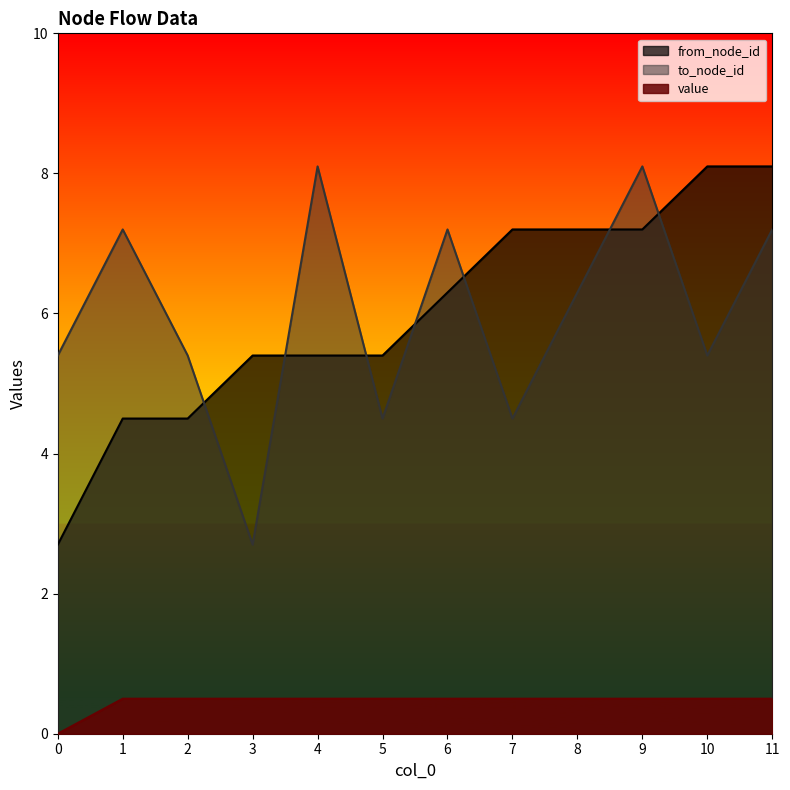

At how many categories does at least one series exceed 7?

8